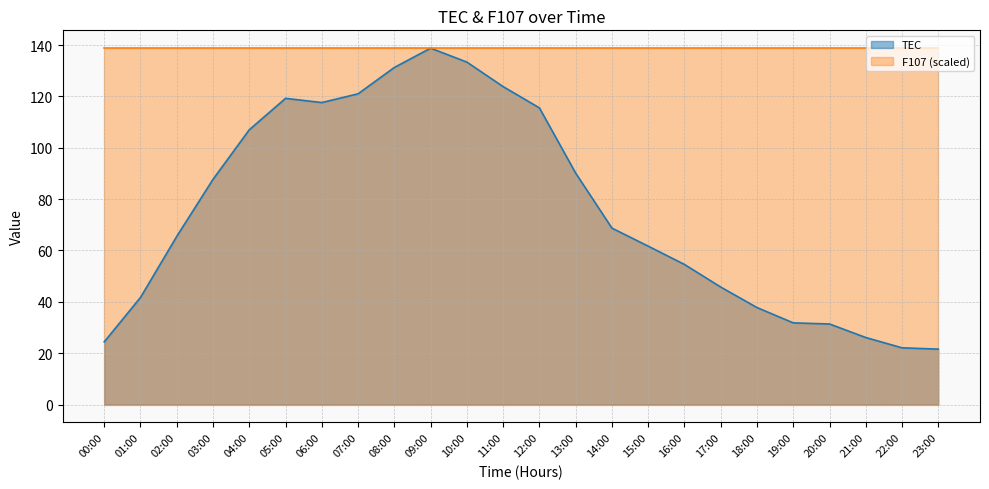

Count the number of values greater than 68.

12